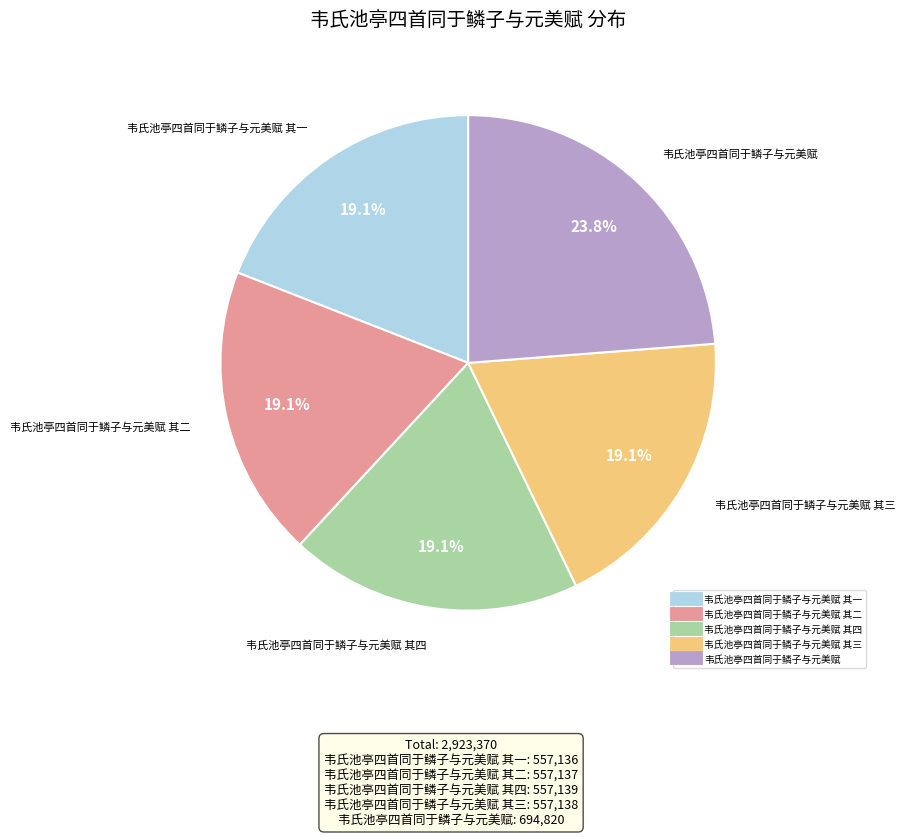

Does any single category account for the majority?

No